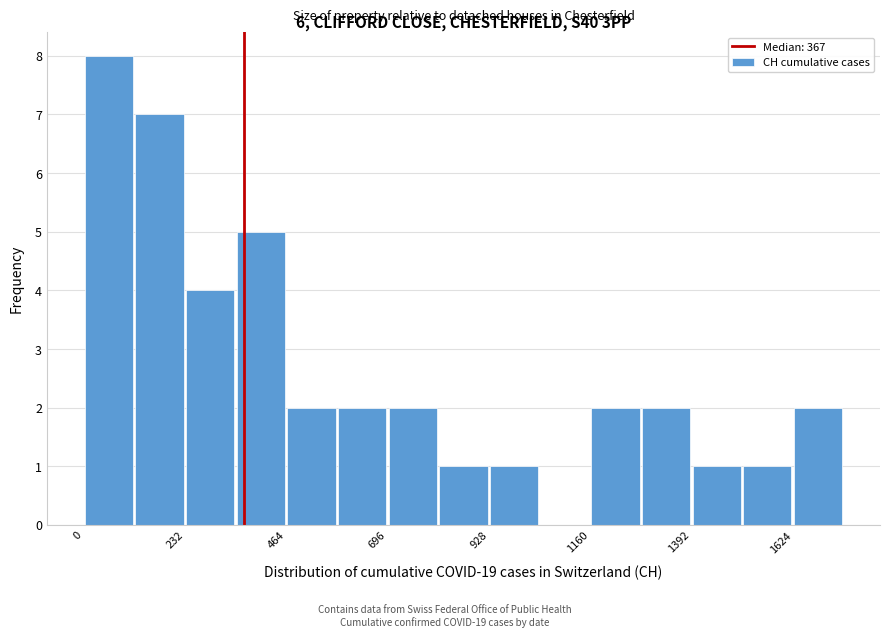

Around what value on the x-axis is the tallest bar? Give the approximate position of its centre, as read against the axis.

50